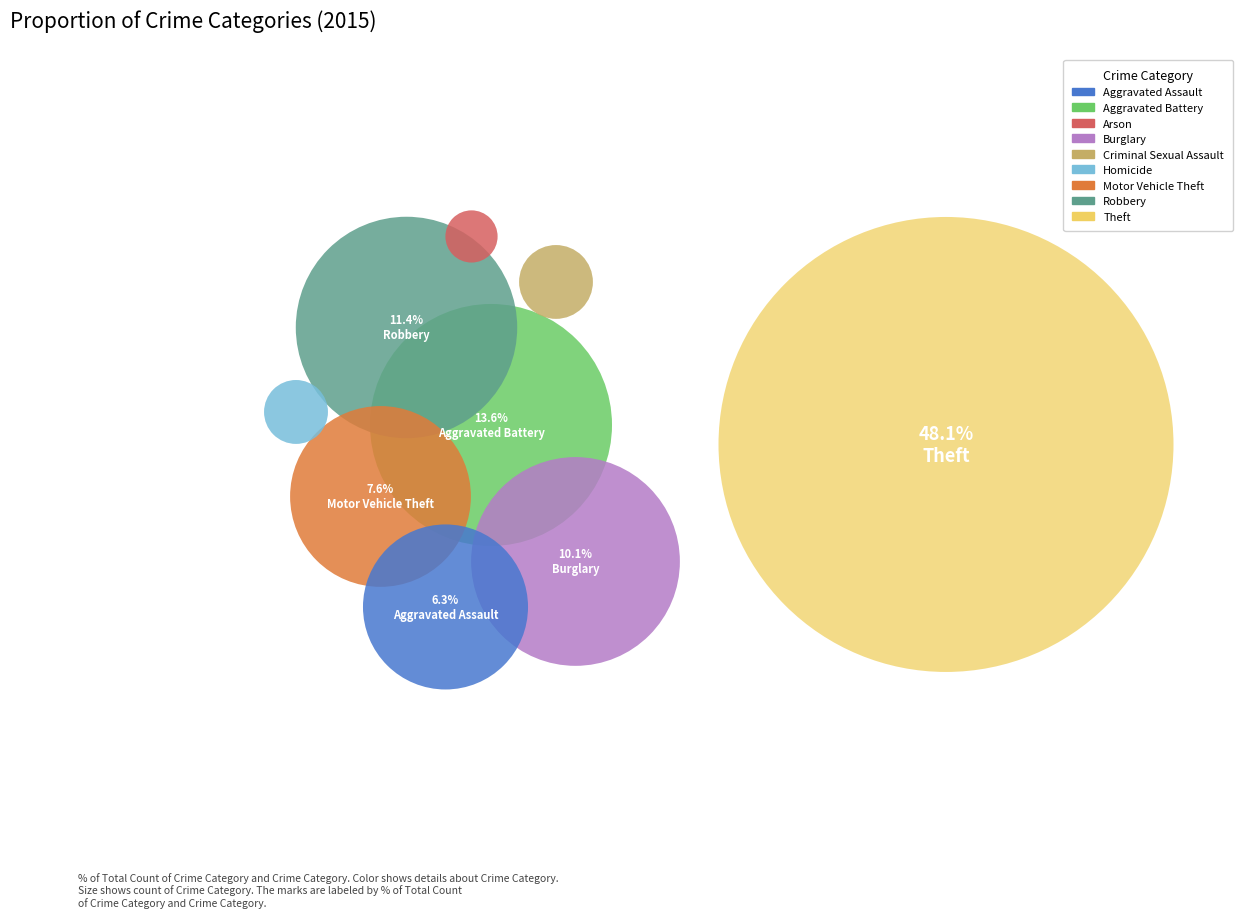

What is the total percentage of Theft and Criminal Sexual Assault?

49.4%